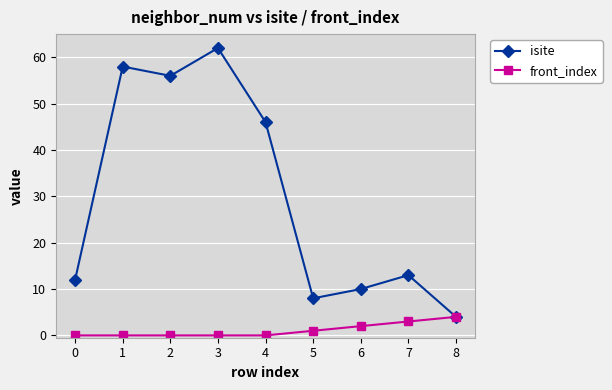

What value does the isite series have at 2?

56